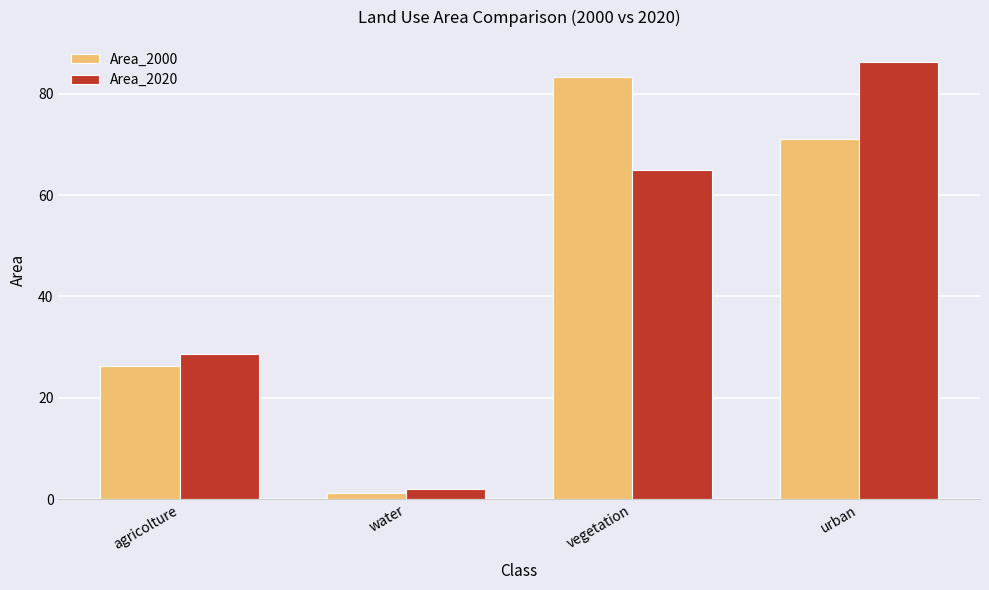

Reading right to left, transcribe all the data shown in this chart.

Area_2000: urban=71.0	vegetation=83.4	water=1.3	agricolture=26.2
Area_2020: urban=86.3	vegetation=65.0	water=2.0	agricolture=28.6